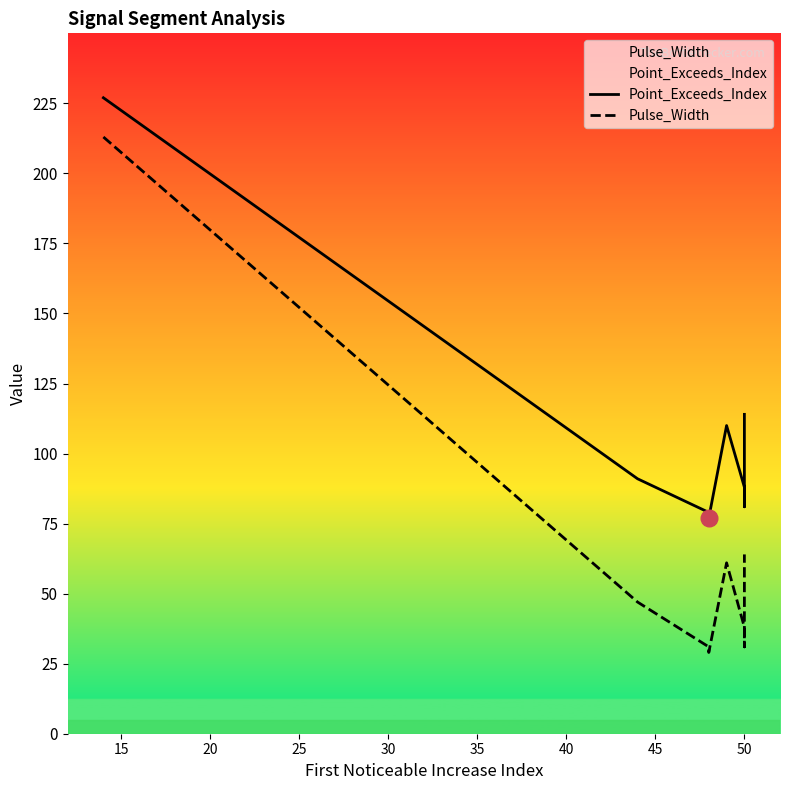

What is the spread (max minus min) of values at 50?

50